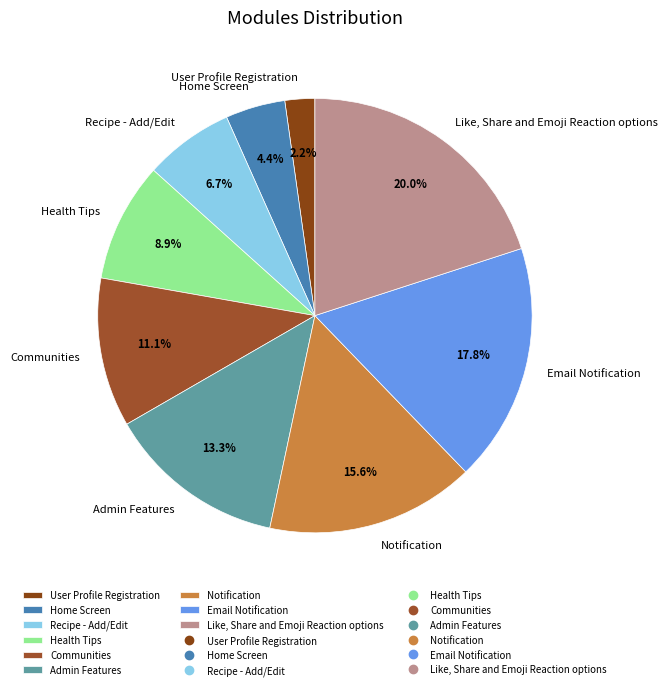

Which has a higher value, Home Screen or Admin Features?

Admin Features